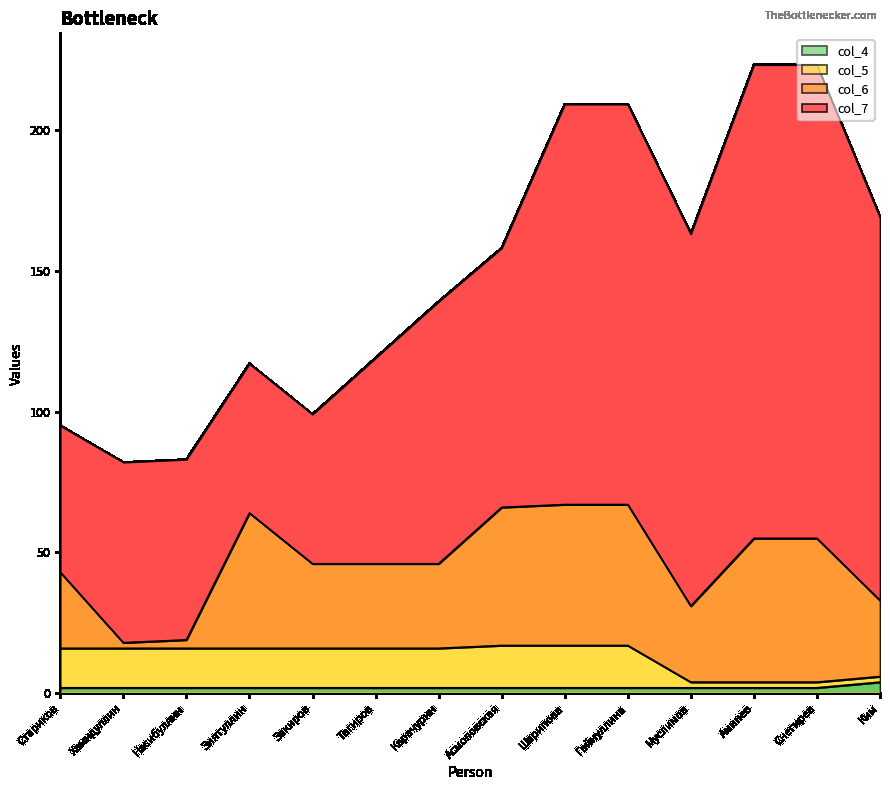

What position from the left is Закиров?

5